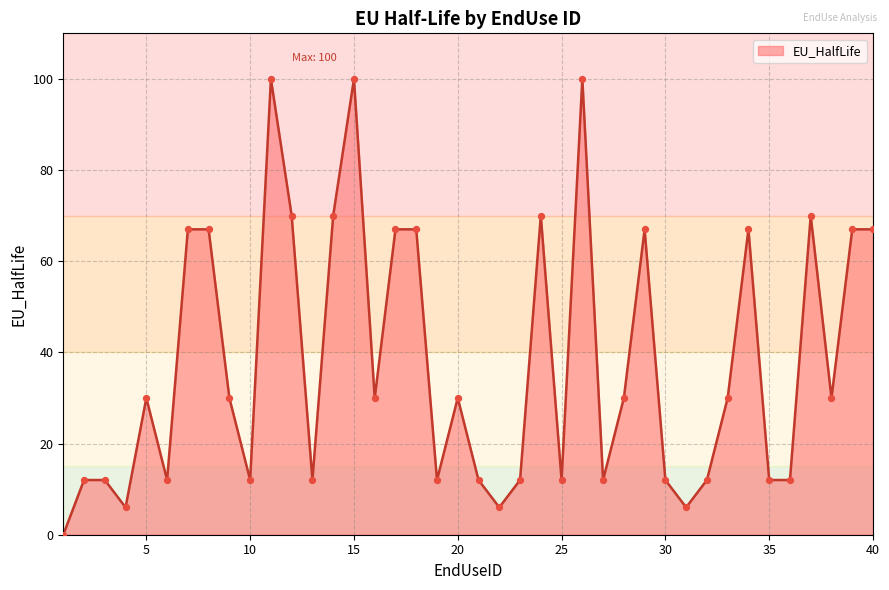

What is the maximum value shown in the chart?

100